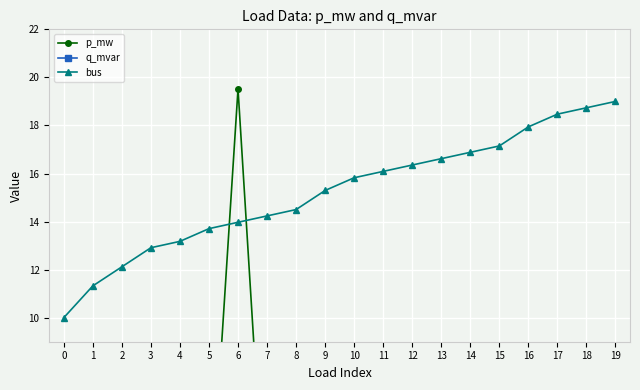

At which label is q_mvar closest to 2?

15